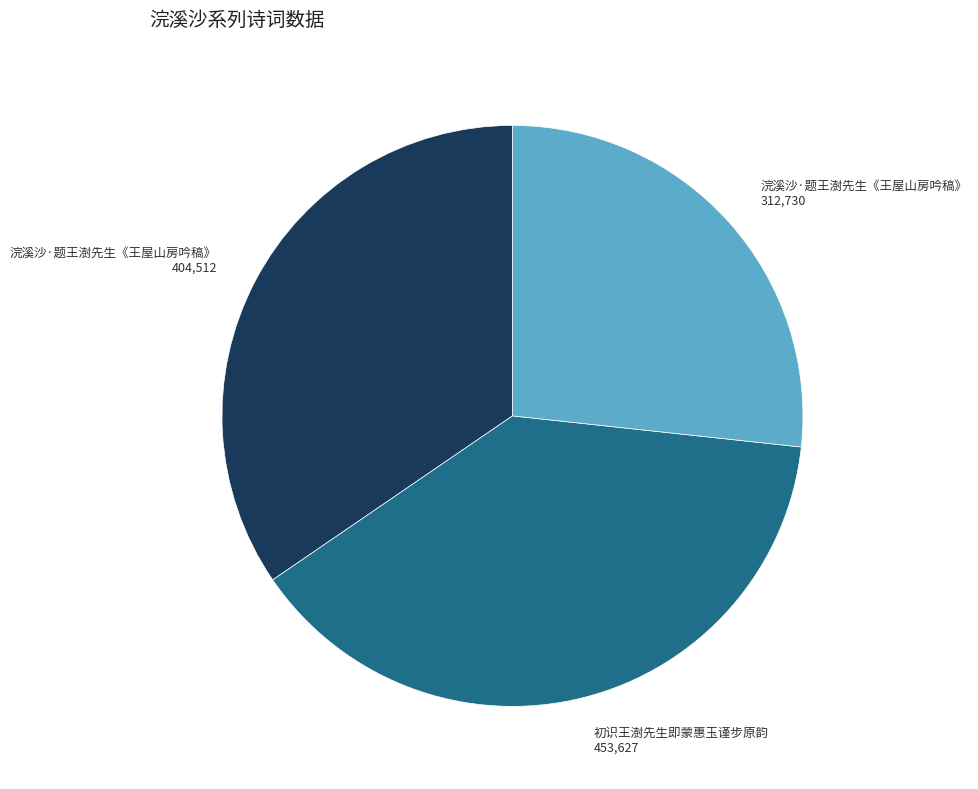

Does any single category account for the majority?

No